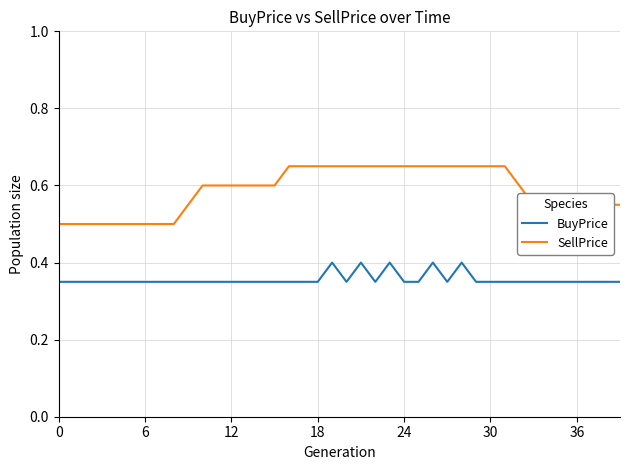

Which series has the largest total across all categories?

SellPrice